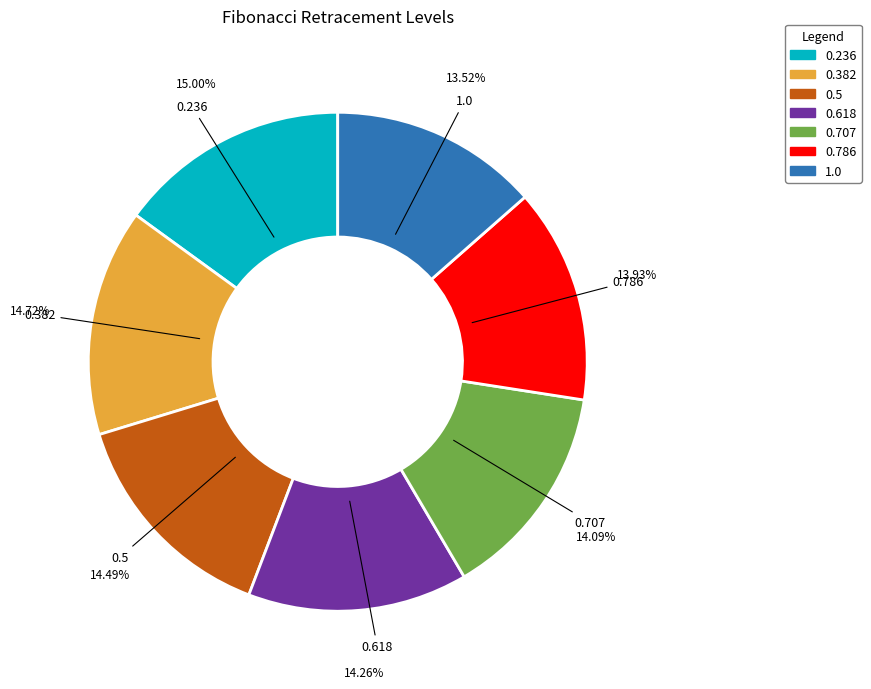

To the nearest percent, what portion does 0.618 represent?

14%